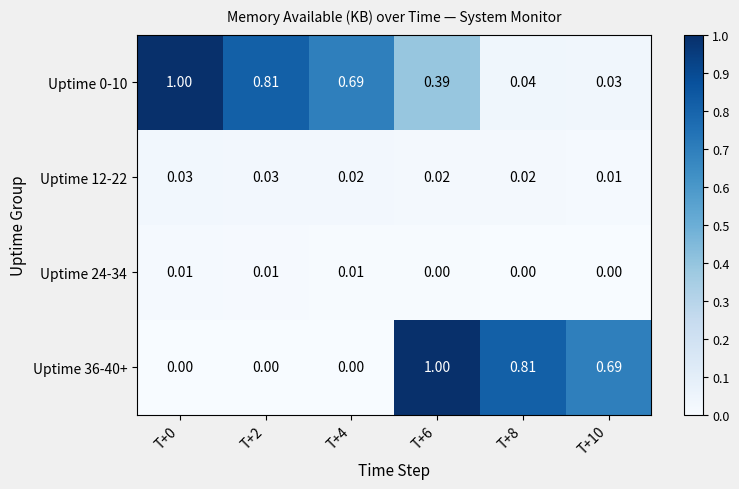

Is the value of Uptime 24-34 at T+8 greater than the value of Uptime 0-10 at T+10?

No